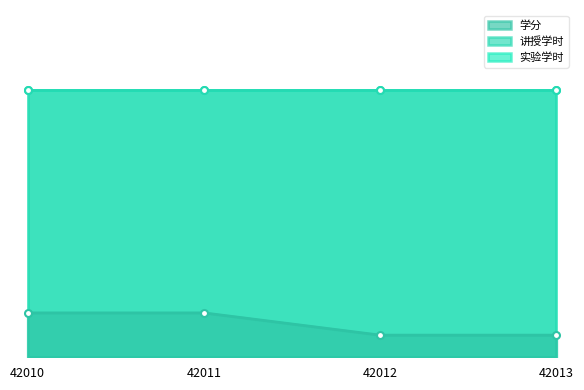

What is the sum of all 实验学时 values?

96